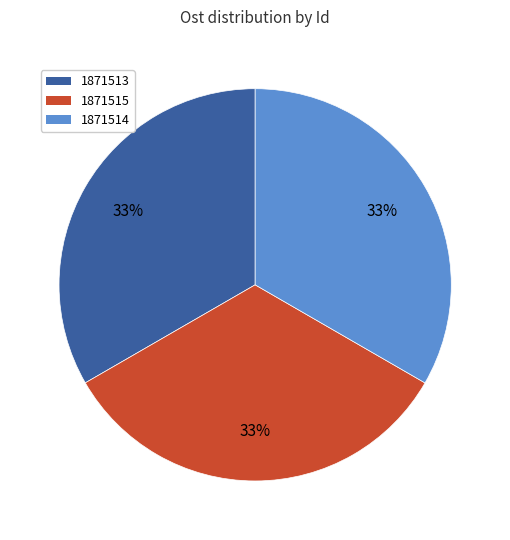

Do 1871513 and 1871514 together represent more than half of the pie?

Yes